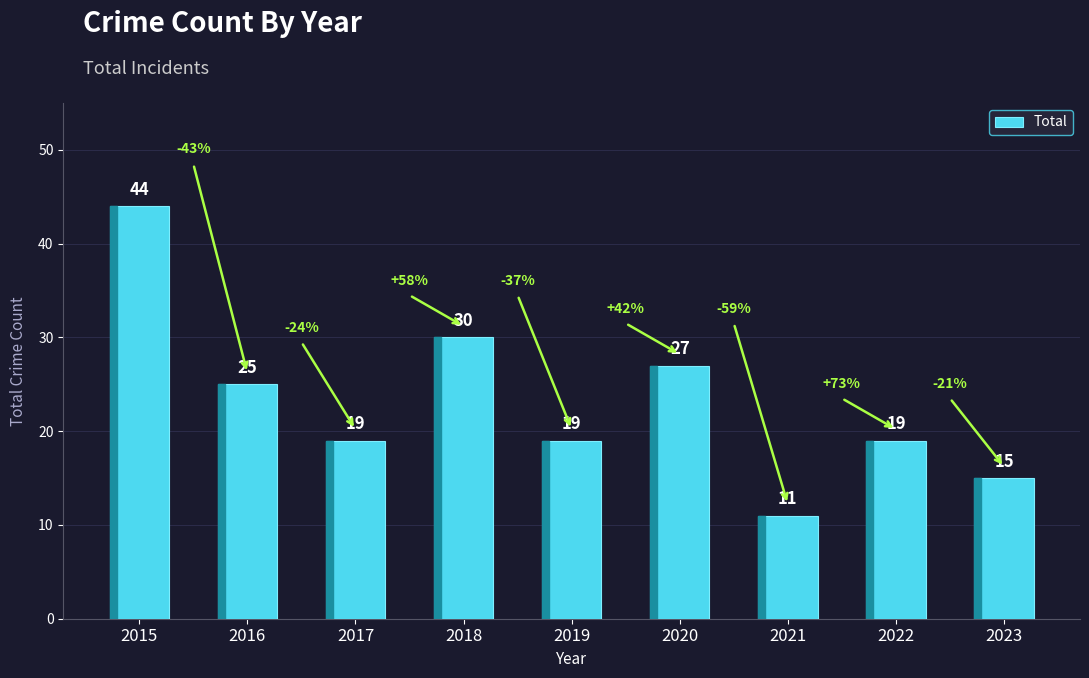

Approximately how many times larger is the value at 2018 compared to 2016?

1.2